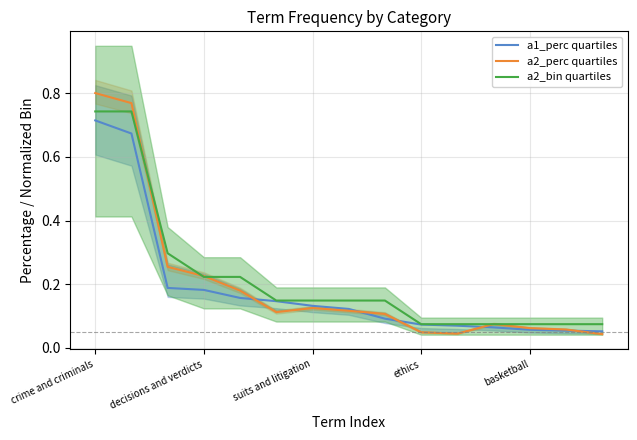

Reading left to right, extract all data points from this chart.

a1_perc: crime and criminals=0.7	sex crimes=0.7	women=0.2	decisions and verdicts=0.2	sentences (criminal)=0.2	politics and government=0.1	suits and litigation=0.1	television=0.1	motion pictures=0.1	ethics=0.1	united states politics=0.1	child abuse and neglect=0.1	basketball=0.1	medicine and health=0.1	biographical information=0.1
a2_perc: crime and criminals=0.8	sex crimes=0.8	women=0.3	decisions and verdicts=0.2	sentences (criminal)=0.2	politics and government=0.1	suits and litigation=0.1	television=0.1	motion pictures=0.1	ethics=0.0	united states politics=0.0	child abuse and neglect=0.1	basketball=0.1	medicine and health=0.1	biographical information=0.0
a2_bin: crime and criminals=0.7	sex crimes=0.7	women=0.3	decisions and verdicts=0.2	sentences (criminal)=0.2	politics and government=0.1	suits and litigation=0.1	television=0.1	motion pictures=0.1	ethics=0.1	united states politics=0.1	child abuse and neglect=0.1	basketball=0.1	medicine and health=0.1	biographical information=0.1